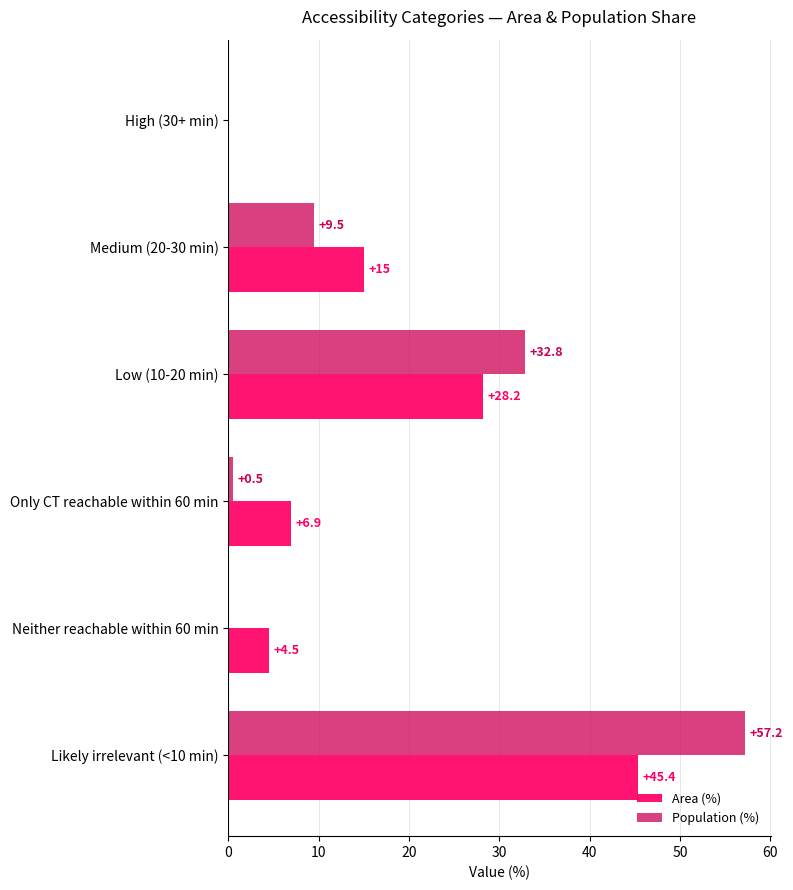

How many positive values does the Population (%) series have?

4